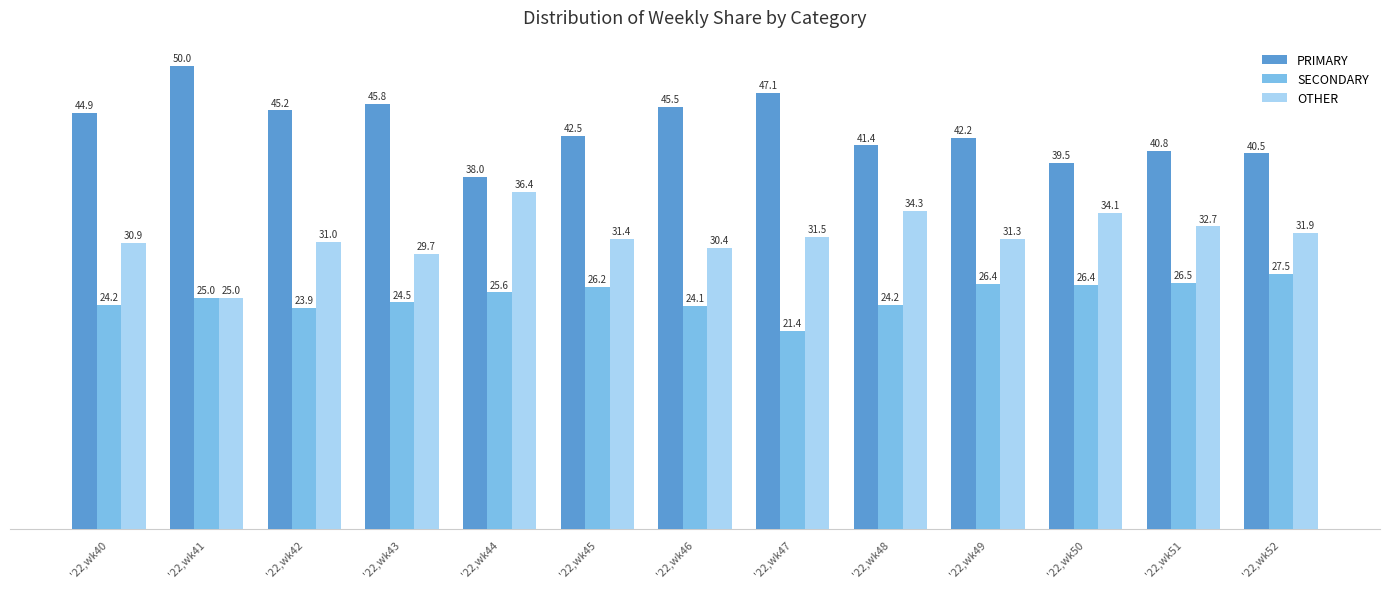

The value of PRIMARY at '22,wk43 is 45.8. True or false?

True